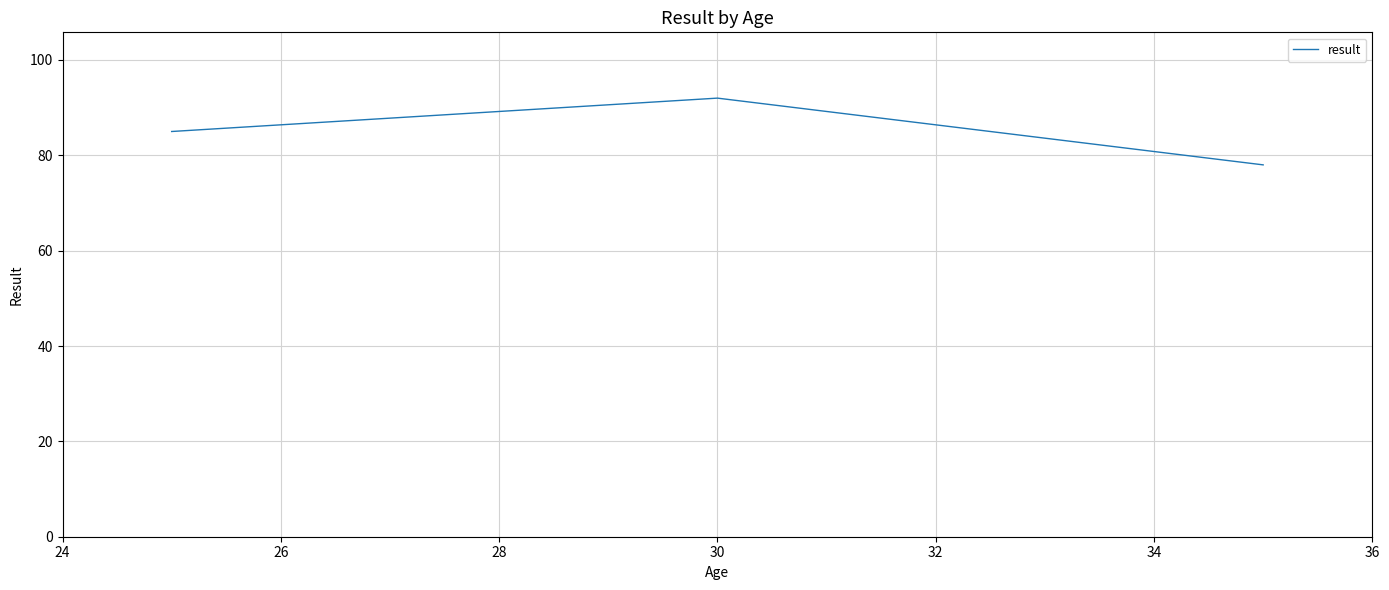

What is the difference between the second highest and minimum values?

7